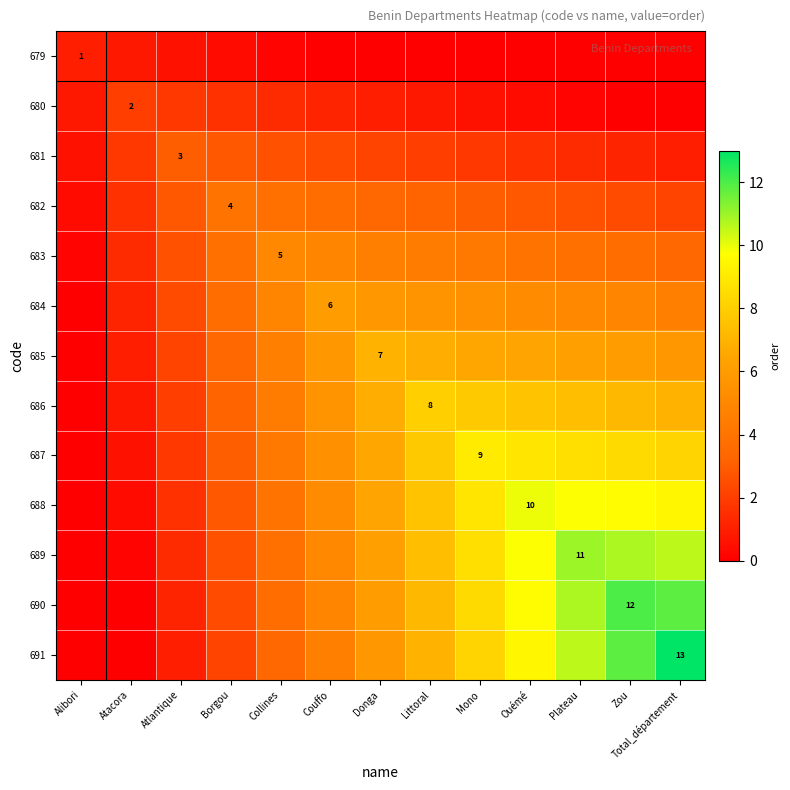

The 683 series shows 8.2 at Collines. True or false?

False